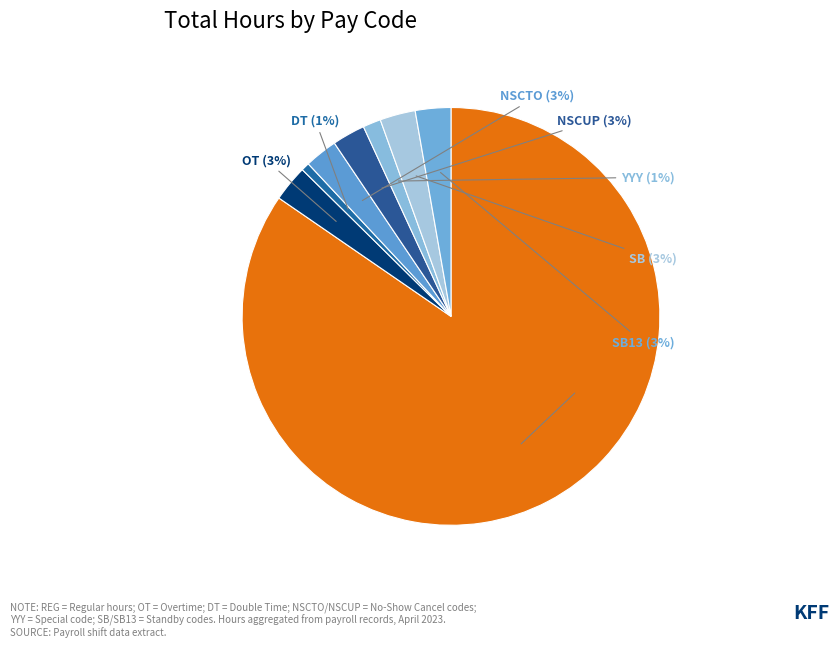

To the nearest percent, what portion does NSCTO represent?

3%